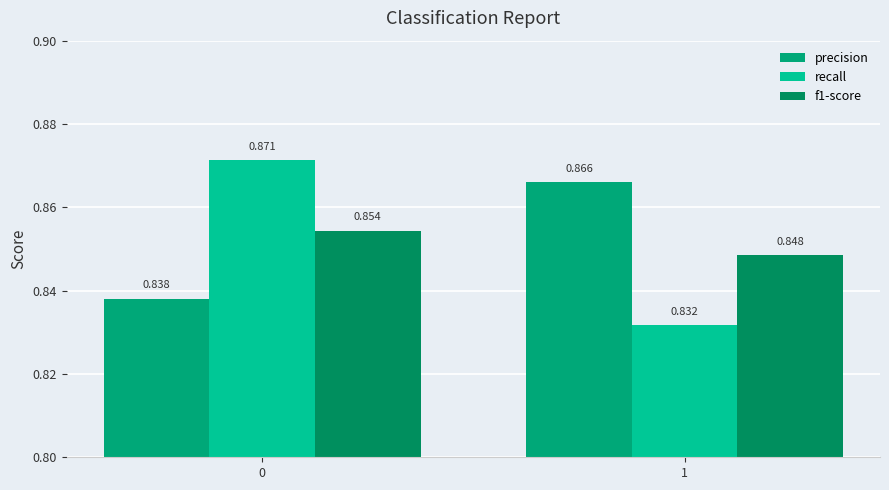

What are all the series names shown in the legend?

precision, recall, f1-score